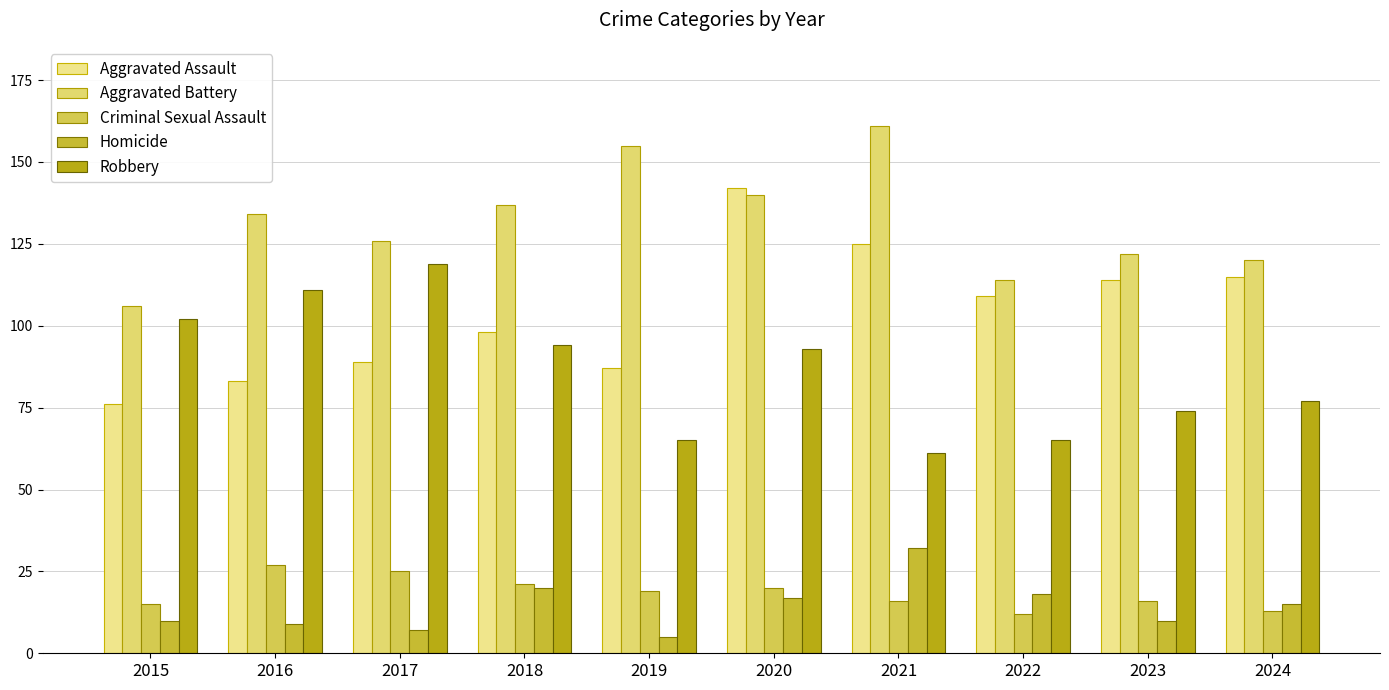

Count the number of categories in the chart.

10